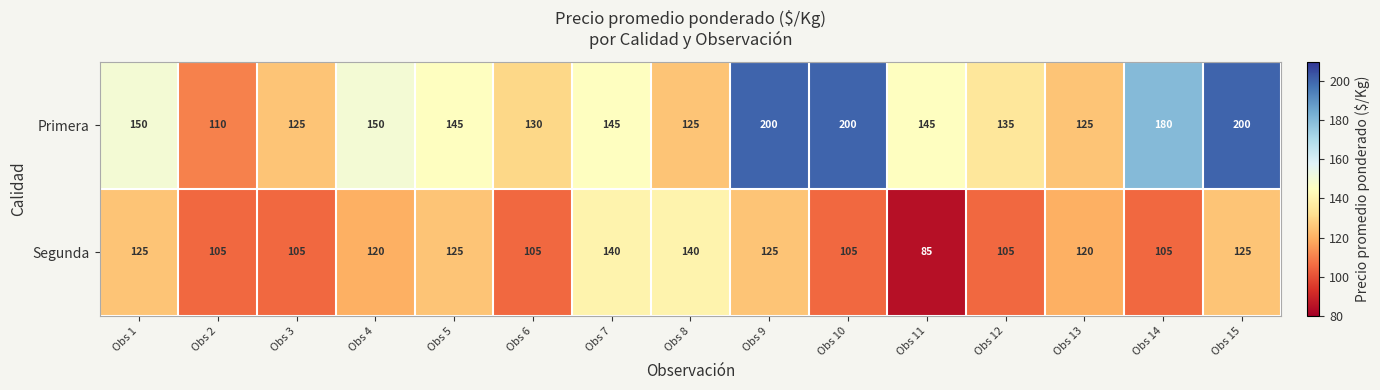

Which series has the largest total across all categories?

Primera